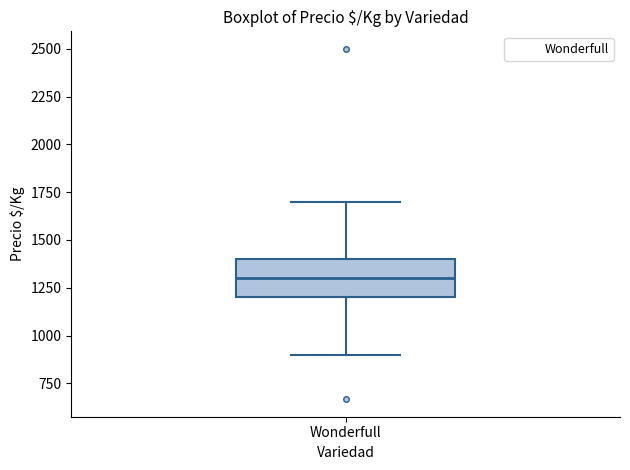

Where does the lower whisker of the box for Wonderfull end on the y-axis? The values are not printed on the chart, so give them approximately, as read against the axis.

900